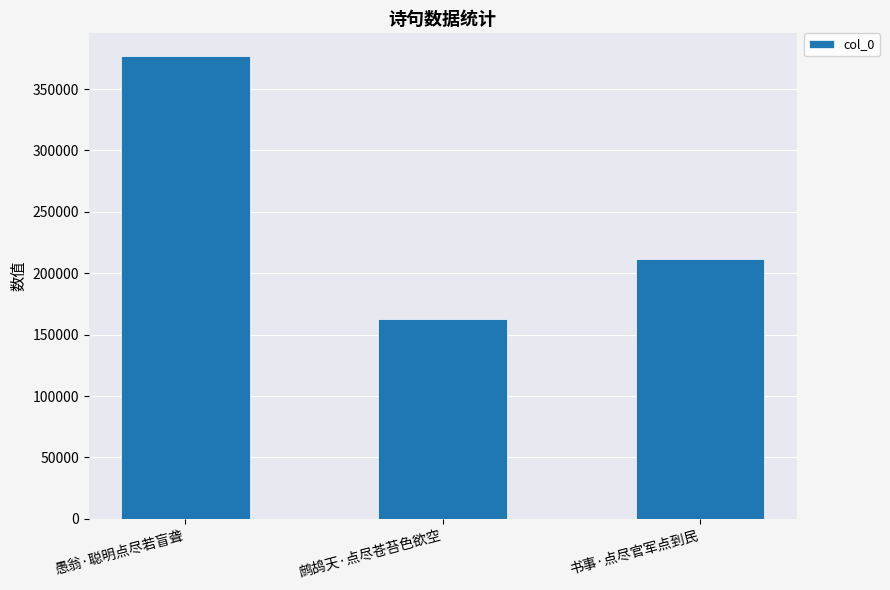

Reading left to right, transcribe all the data shown in this chart.

愚翁·聪明点尽若盲聋=376525	鹧鸪天·点尽苍苔色欲空=163107	书事·点尽官军点到民=211581